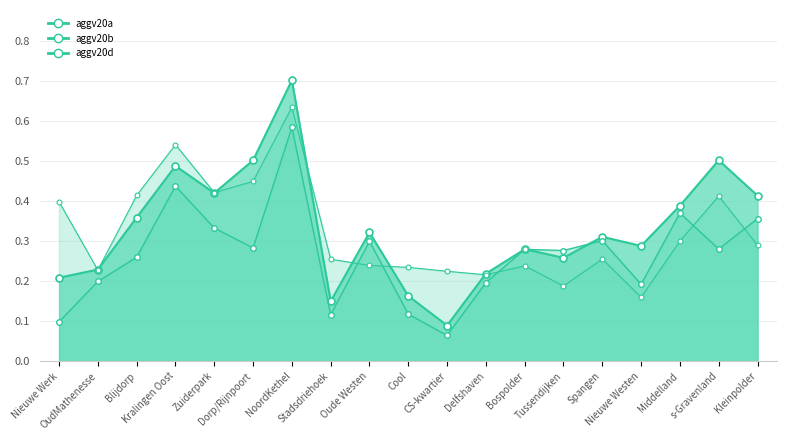

Rank the categories by aggv20b value from lowest to highest.

CS-kwartier, Nieuwe Werk, Stadsdriehoek, Cool, Nieuwe Westen, Delfshaven, OudMathenesse, Blijdorp, Tussendijken, Bospolder, s-Gravenland, Dorp/Rijnpoort, Oude Westen, Spangen, Zuiderpark, Kleinpolder, Middelland, Kralingen Oost, NoordKethel